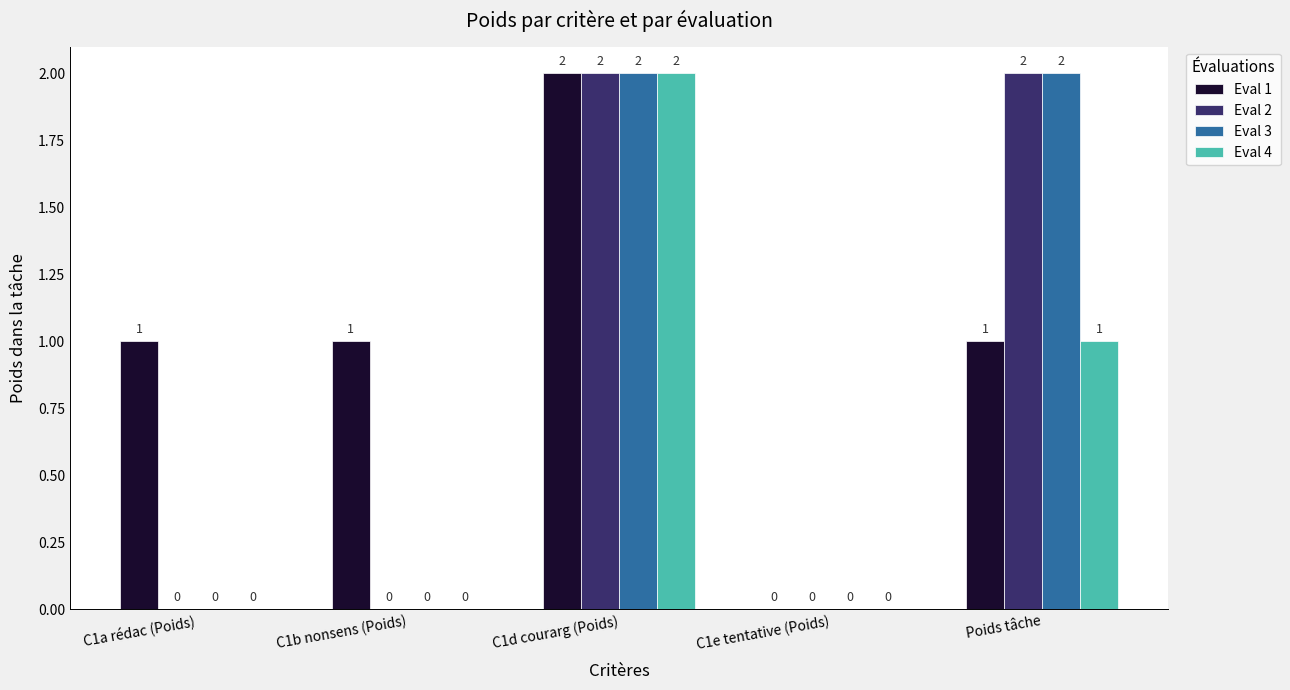

Does the chart contain stacked bars?

No